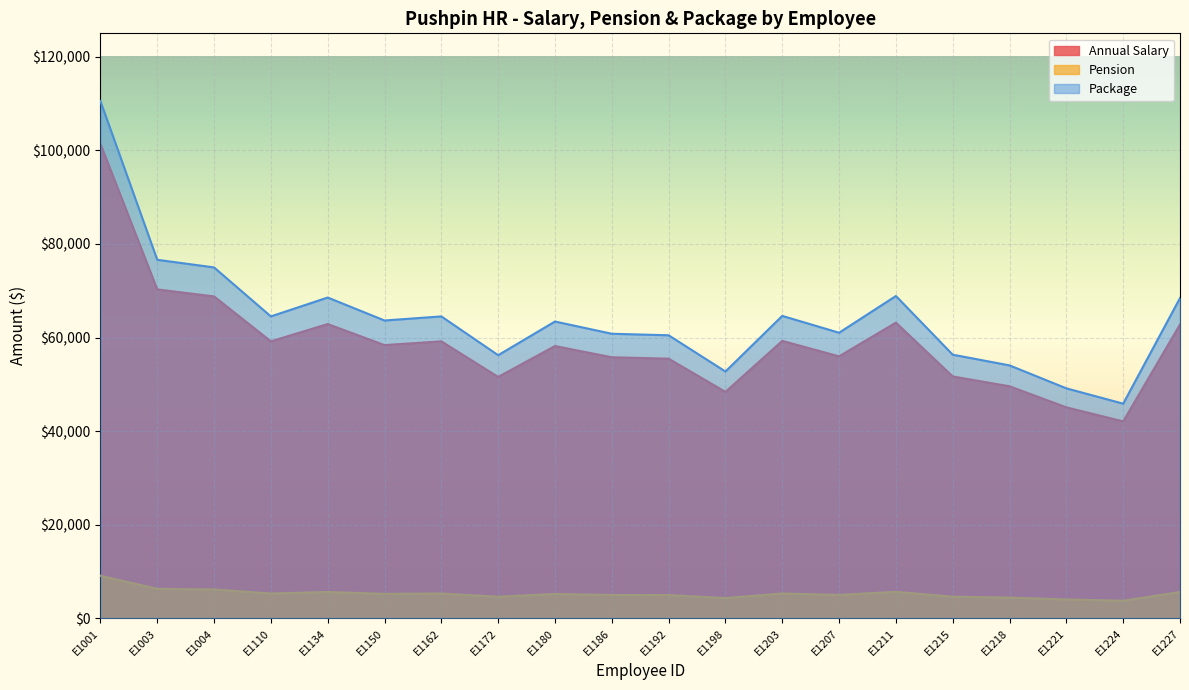

What is the spread (max minus min) of values at E1221?

45100